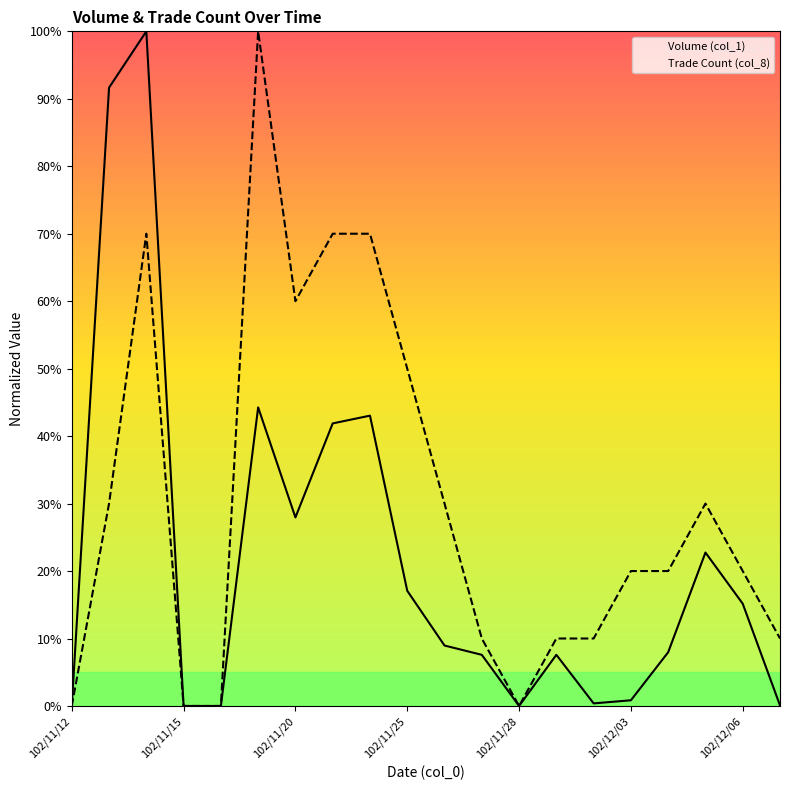

Is it true that Volume (col_1) equals 24.4 at 102/12/06?

False